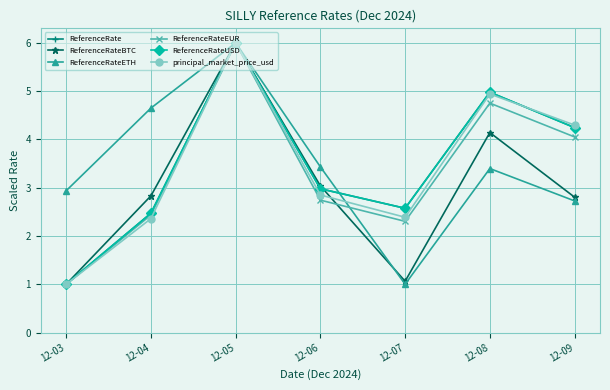

At which label does ReferenceRateBTC first exceed 2?

12-04